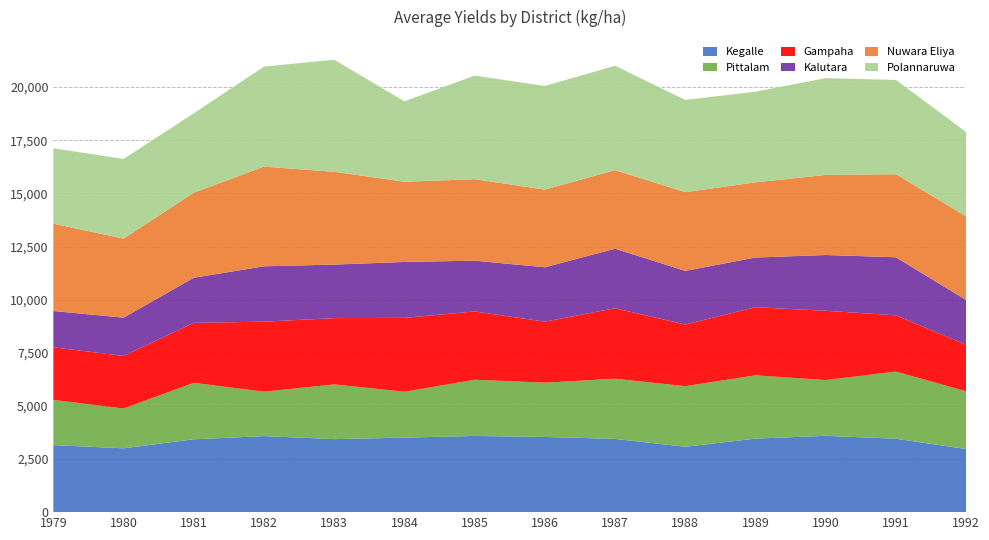

Reading right to left, list all the values displayed in this chart.

Kegalle: 2970	3453	3592	3460	3076	3446	3538	3586	3507	3435	3580	3427	3003	3153
Pittalam: 2716	3161	2623	2977	2853	2832	2555	2643	2158	2576	2088	2659	1873	2129
Gampaha: 2188	2648	3261	3207	2901	3316	2872	3215	3477	3120	3295	2820	2473	2476
Kalutara: 2108	2731	2624	2337	2523	2802	2558	2389	2631	2518	2605	2123	1803	1707
Nuwara Eliya: 3935	3908	3769	3538	3704	3698	3655	3835	3774	4366	4691	4002	3720	4111
Polannaruwa: 3972	4438	4554	4266	4341	4912	4876	4874	3785	5274	4707	3737	3748	3547